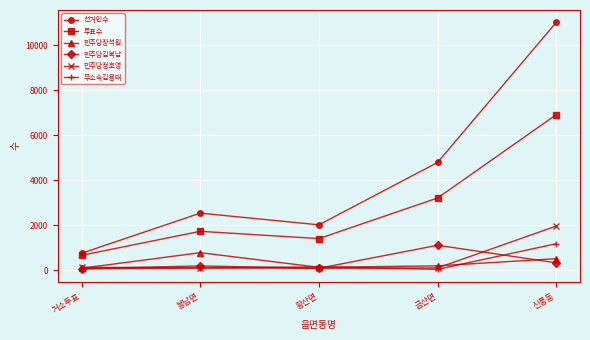

What is the value of the 투표수 point at the 1st from the left?

656